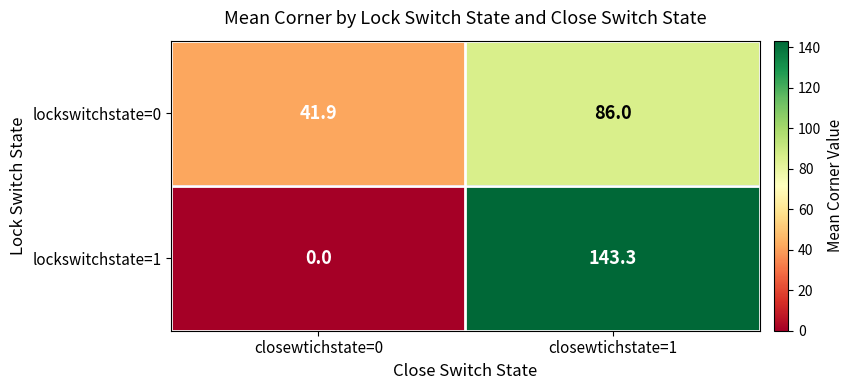

Which series has the largest range (max minus min)?

lockswitchstate=1